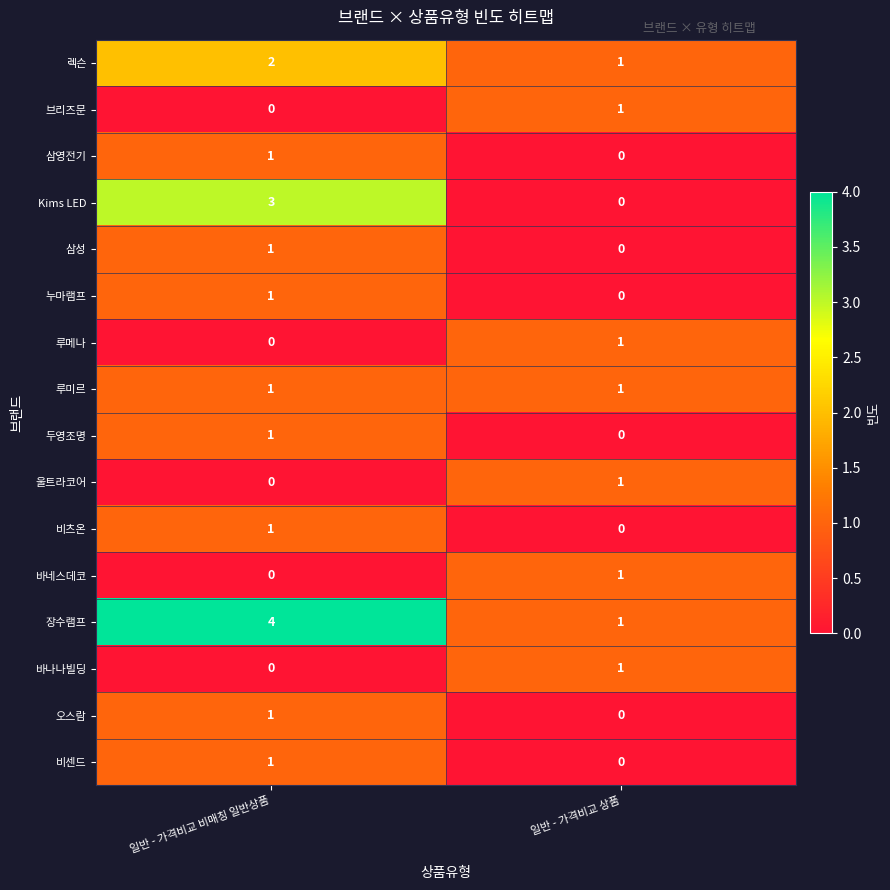

The 두영조명 series shows 0 at 일반 - 가격비교 상품. True or false?

True